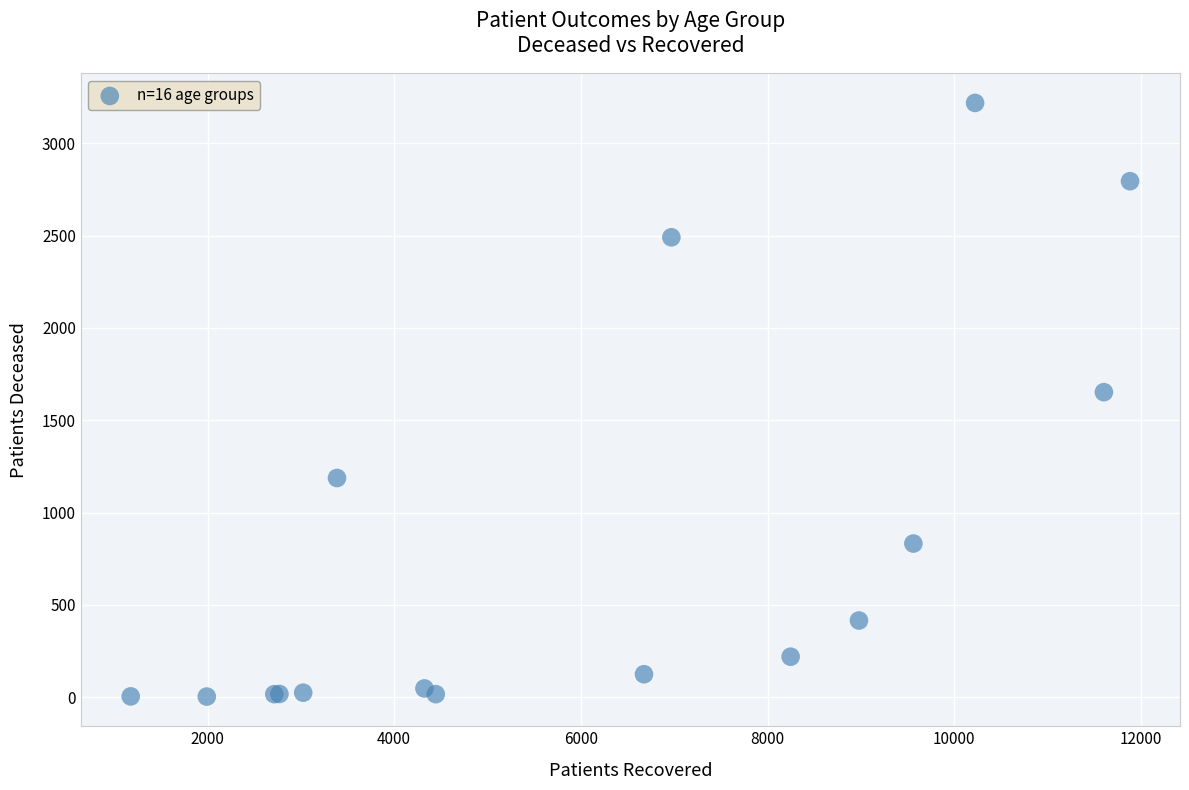

What Y value in the scatter plot is closest to 1611?

1652